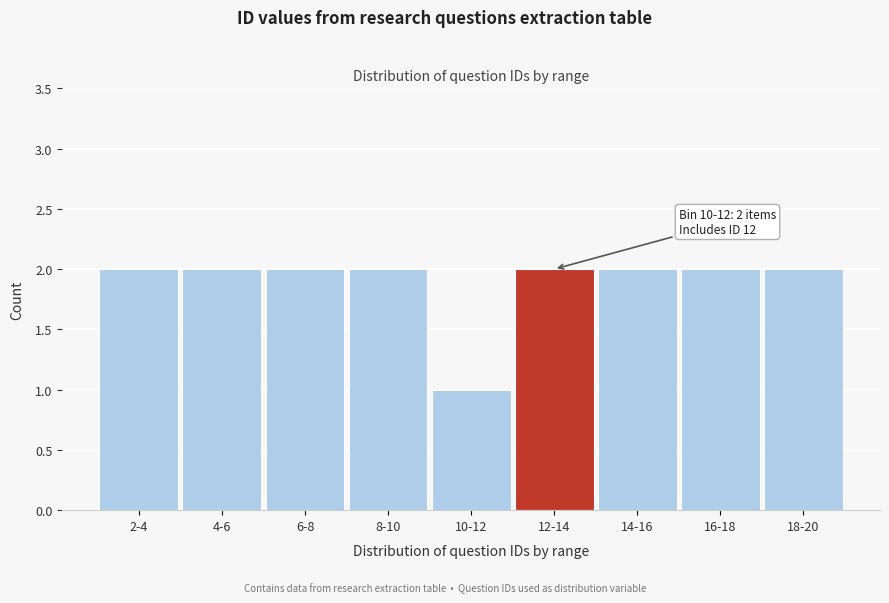

Reading right to left, extract all data points from this chart.

2	2	2	2	1	2	2	2	2